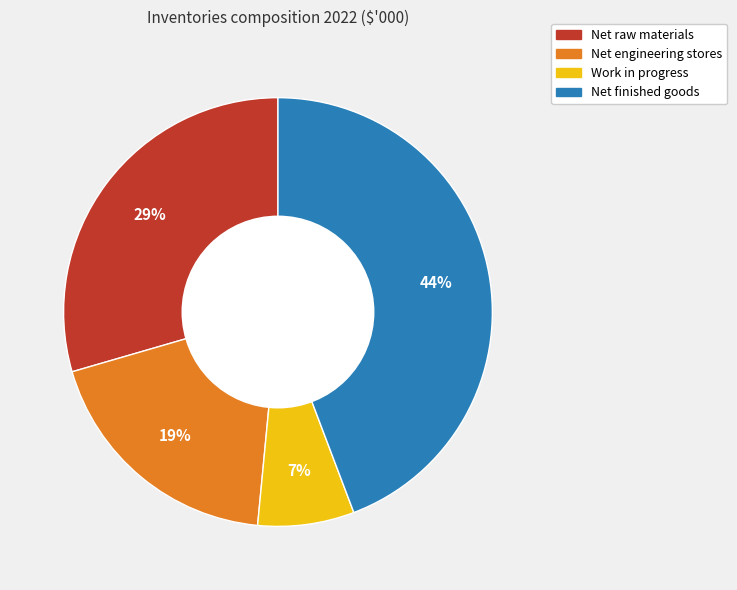

Is the sum of Net engineering stores and Net finished goods greater than half?

Yes